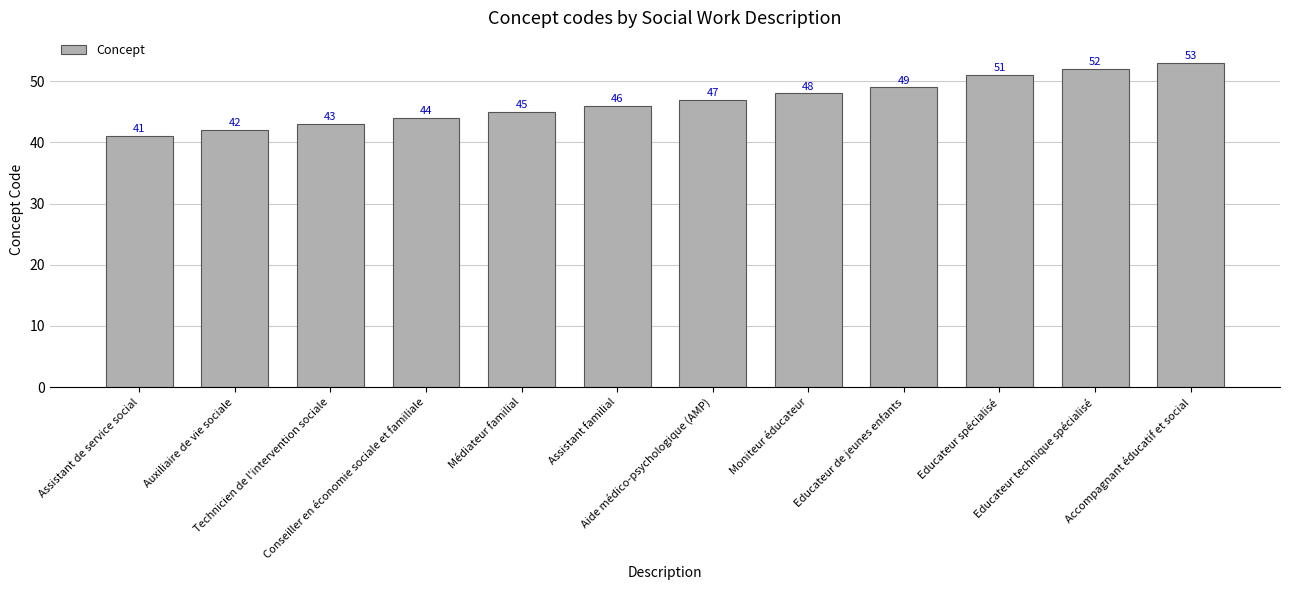

Is it true that the value at Assistant de service social is 54?

False